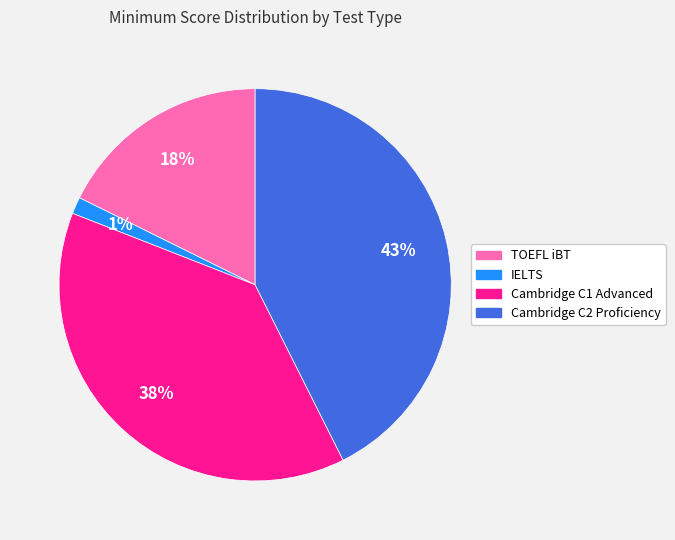

Combined, do IELTS and TOEFL iBT account for over 50%?

No